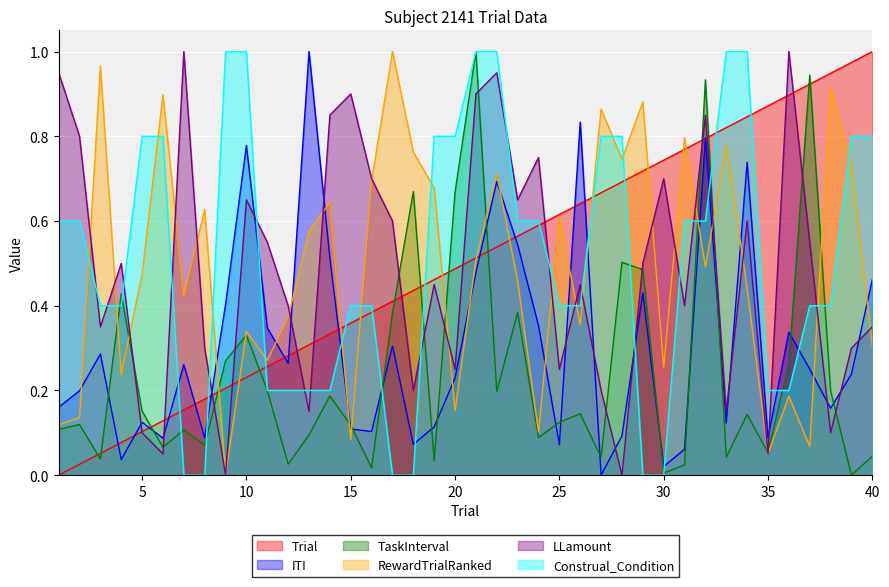

How many intersections are there between RewardTrialRanked and Trial?

11